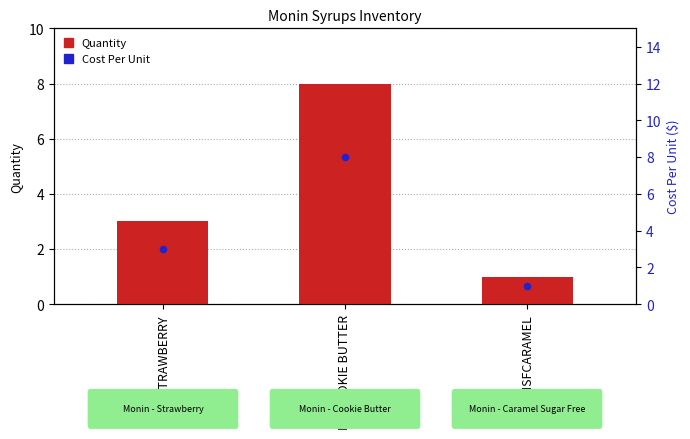

At how many categories does at least one series exceed 5?

1